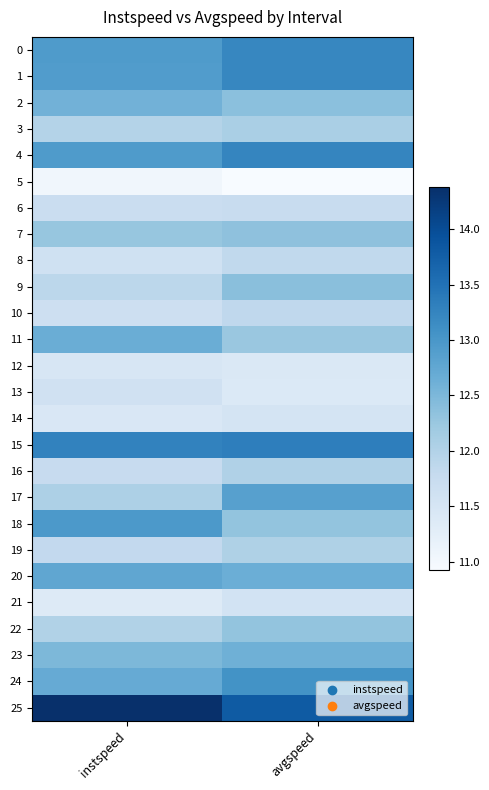

What is the smallest value displayed?

10.9